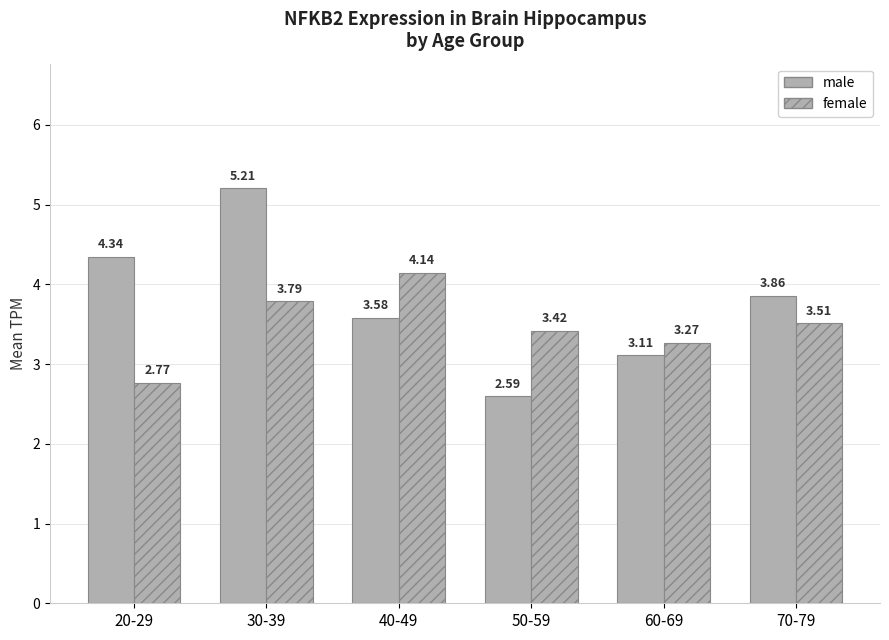

What is the approximate value of female at 60-69?

3.3